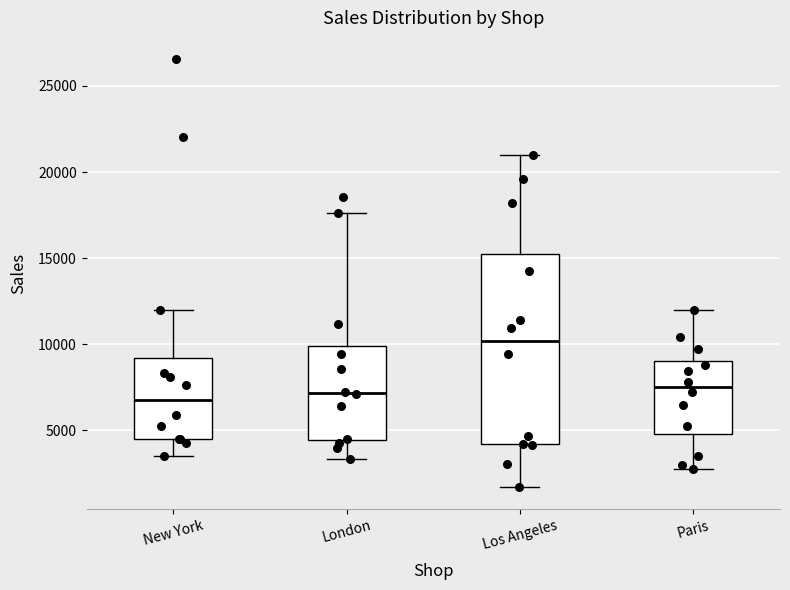

Reading left to right, read every box against the y-axis: the position of its median line, the range the box covers, and the ends of its whiskers. The values are not printed on the chart, so give them approximately, as read against the axis.

New York: median 7000, box 4500 to 9000, whiskers 3500 to 12000
London: median 7000, box 4500 to 10000, whiskers 3500 to 17500
Los Angeles: median 10000, box 4000 to 15000, whiskers 1500 to 21000
Paris: median 7500, box 5000 to 9000, whiskers 3000 to 12000